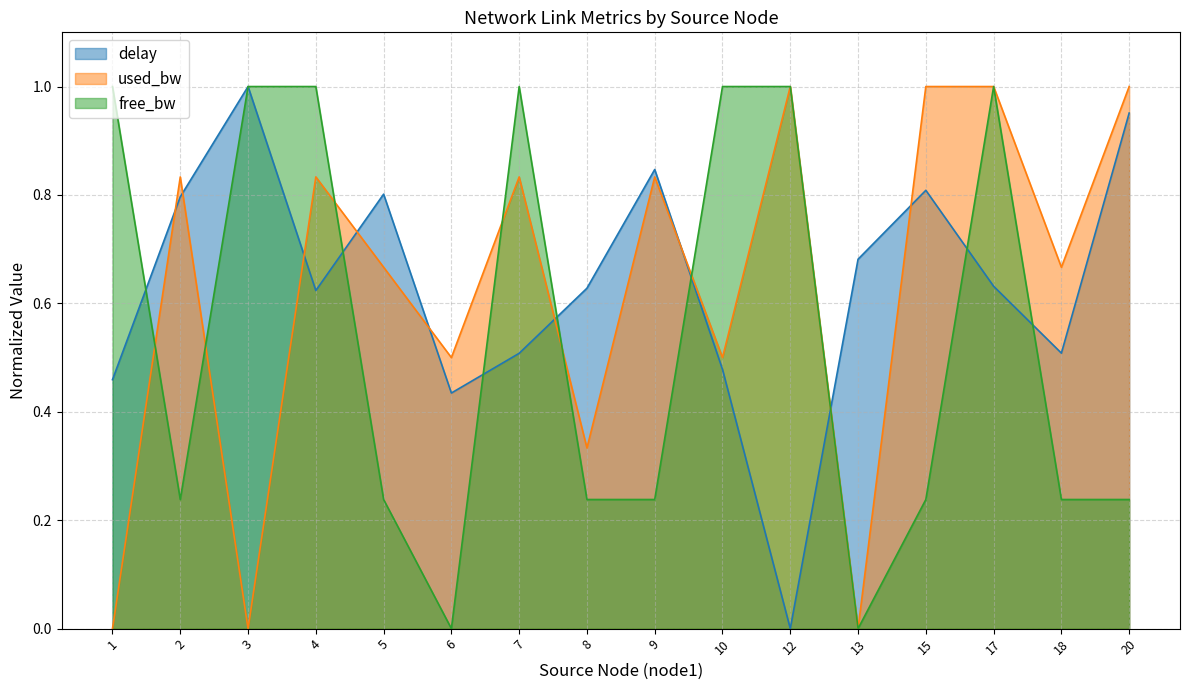

What is the average value of the used_bw series?

0.6